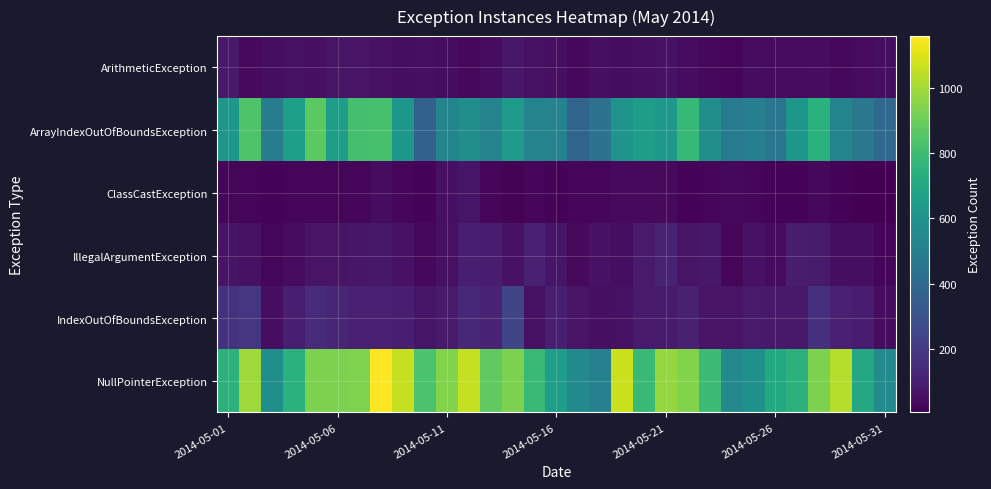

At which category is the sum across all series the highest?

7